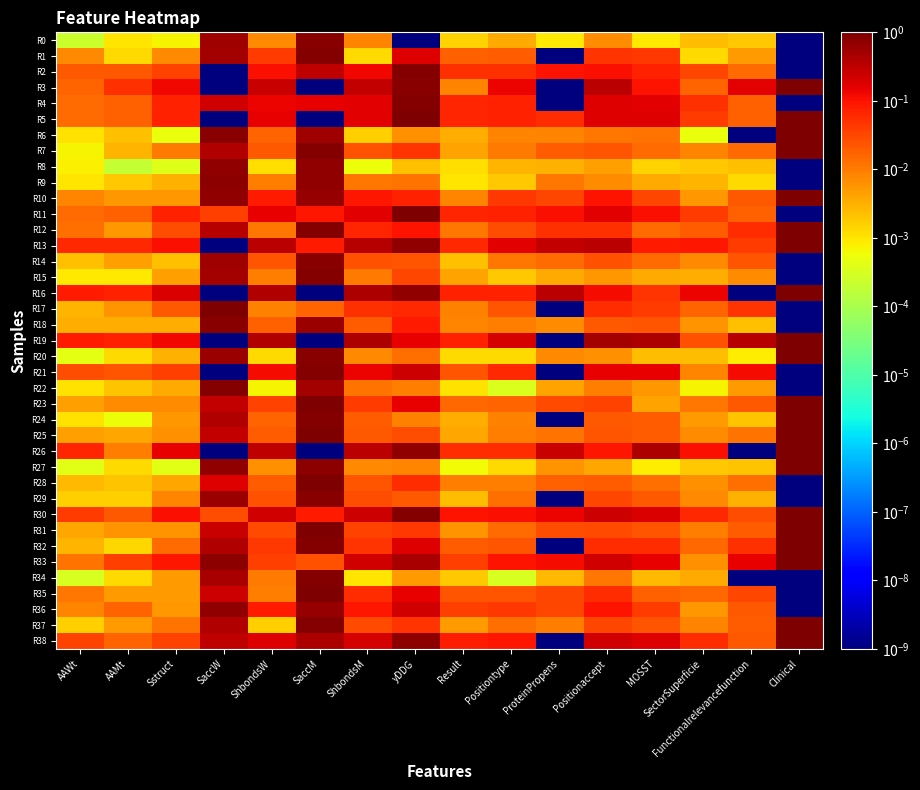

Which series has the largest range (max minus min)?

R3